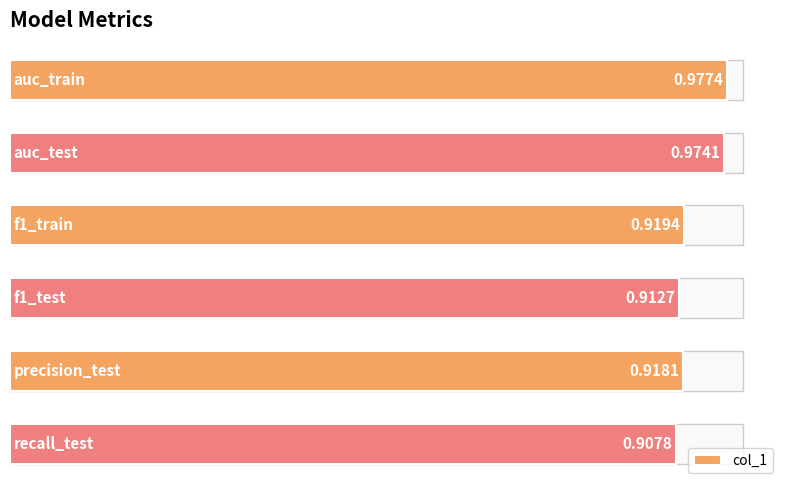

What is the sum of all values?

5.6